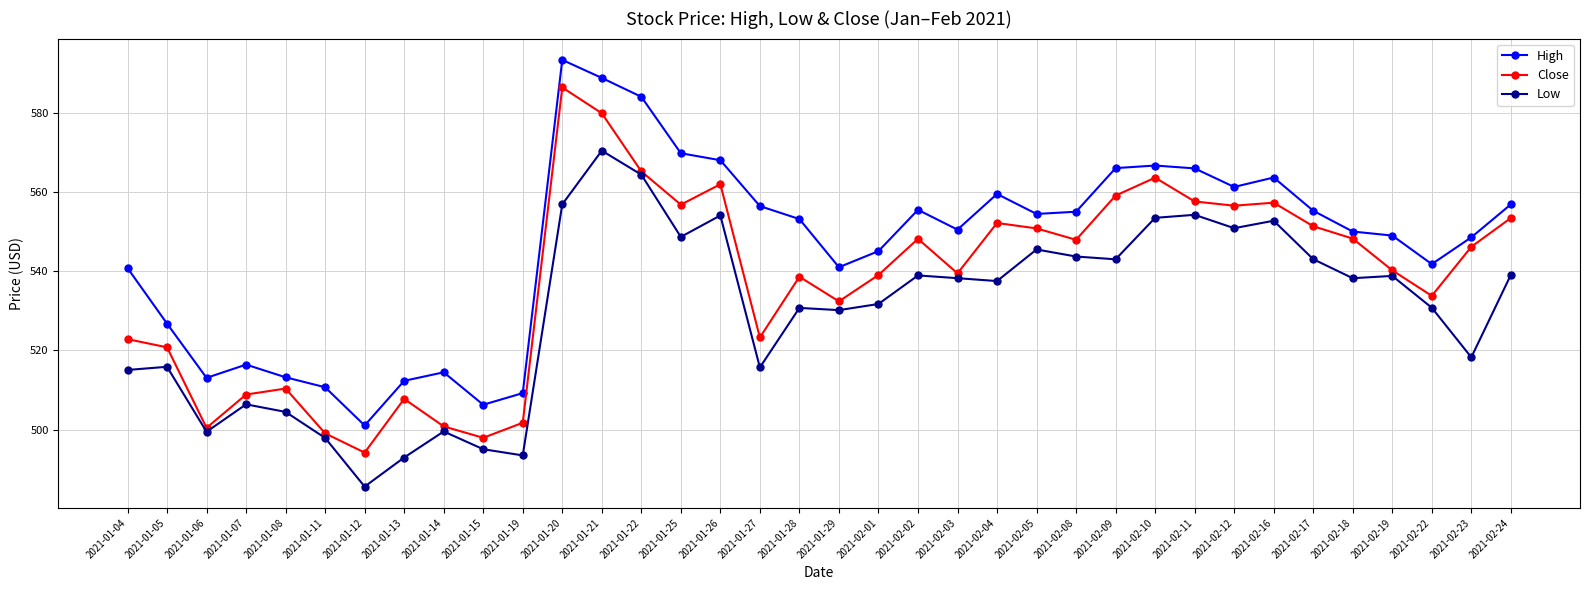

What position from the right is 2021-01-11?

31